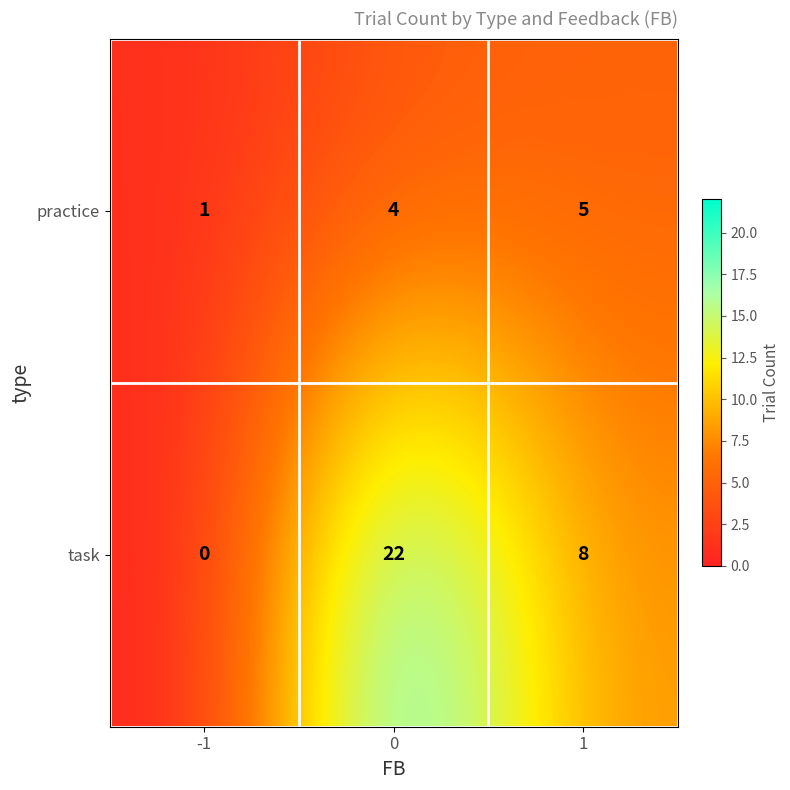

Rank the series by their maximum value, from highest to lowest.

task, practice